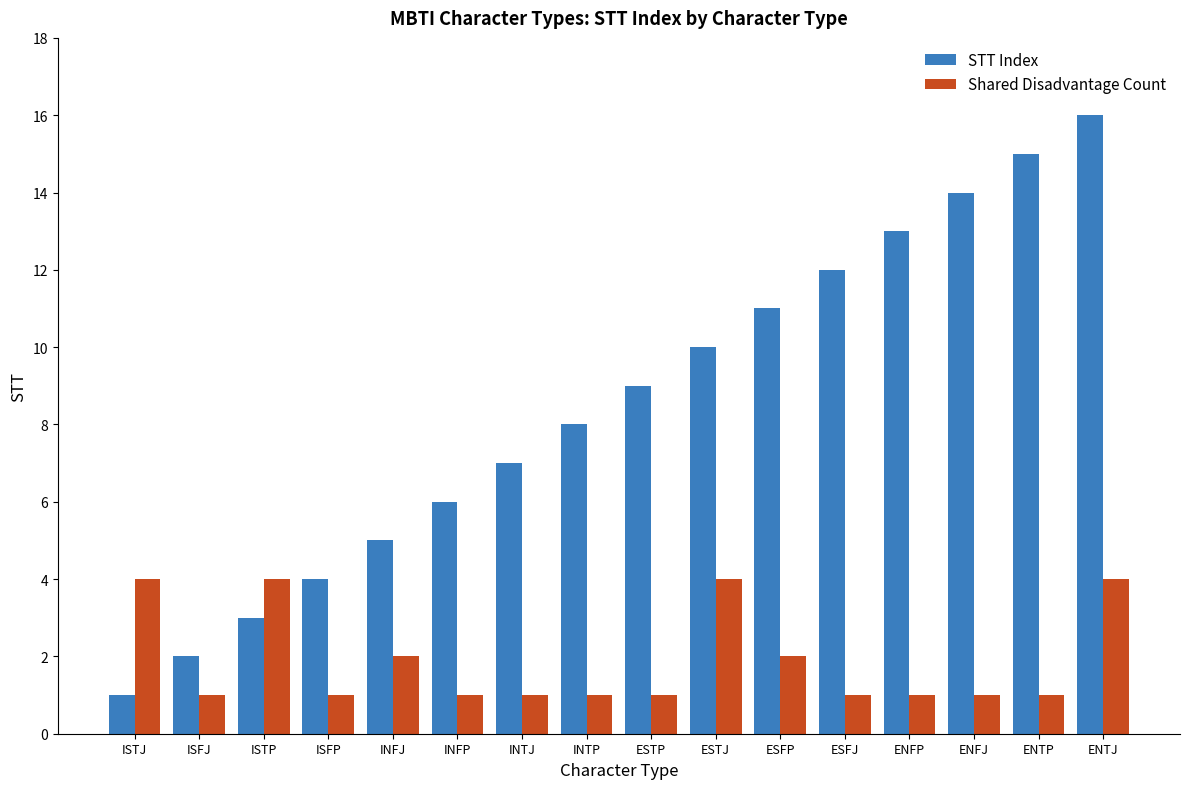

What is the highest value of the STT Index series?

16